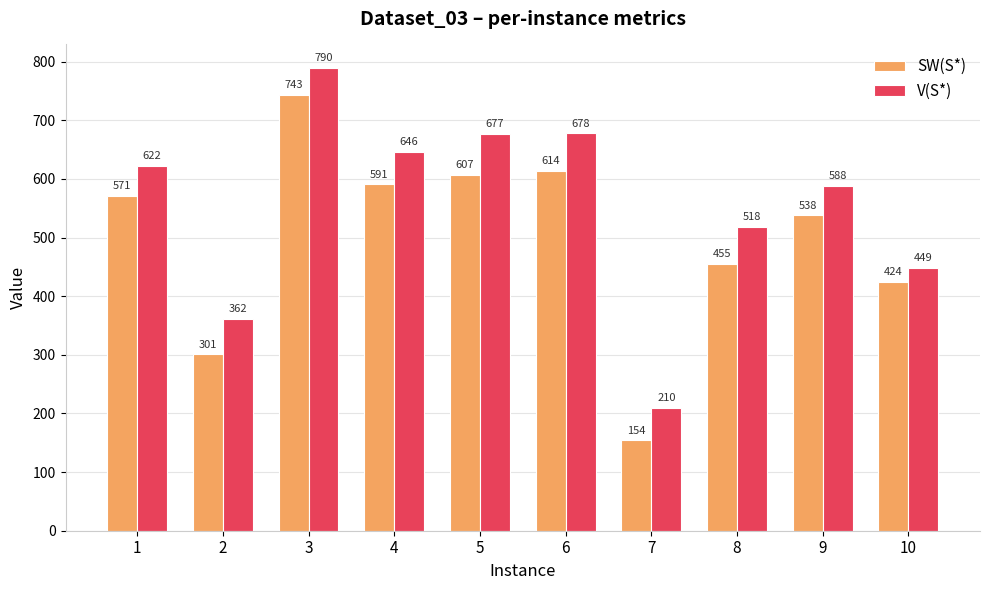

Which series has the largest range (max minus min)?

SW(S*)